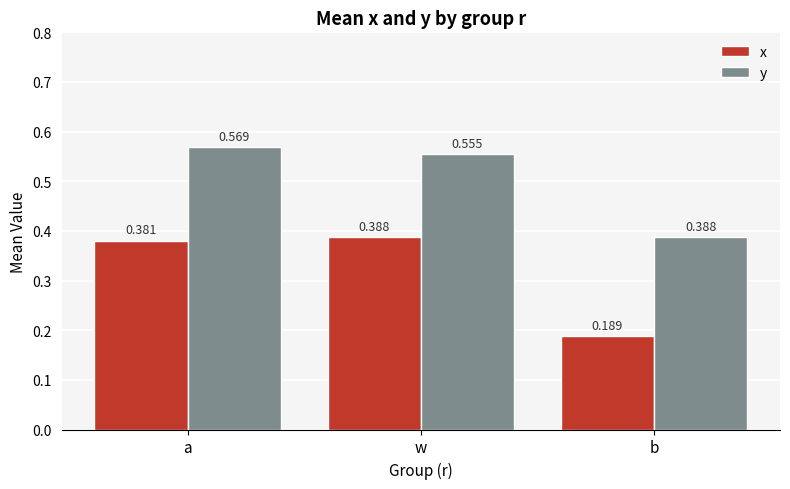

Which category has the lowest value across all series?

b